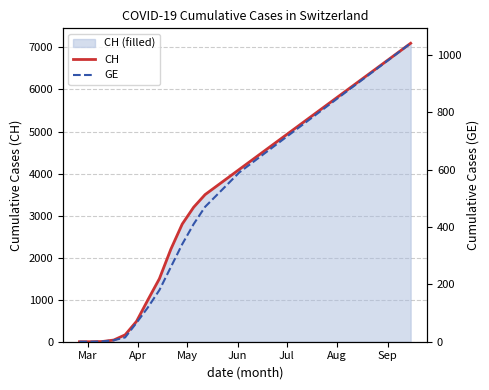

Which series has the largest total across all categories?

CH